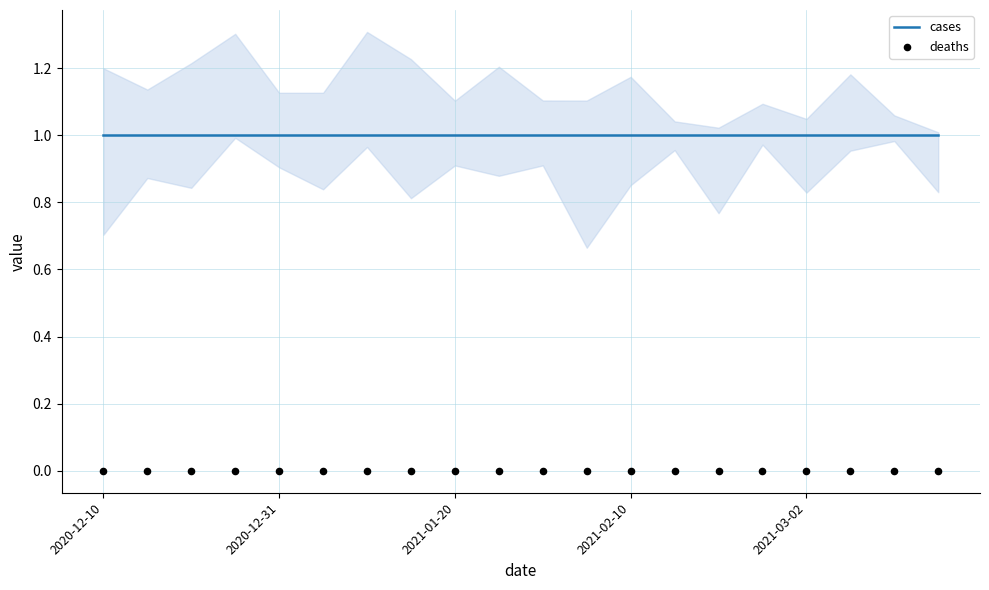

Which series reaches the maximum Y coordinate?

cases